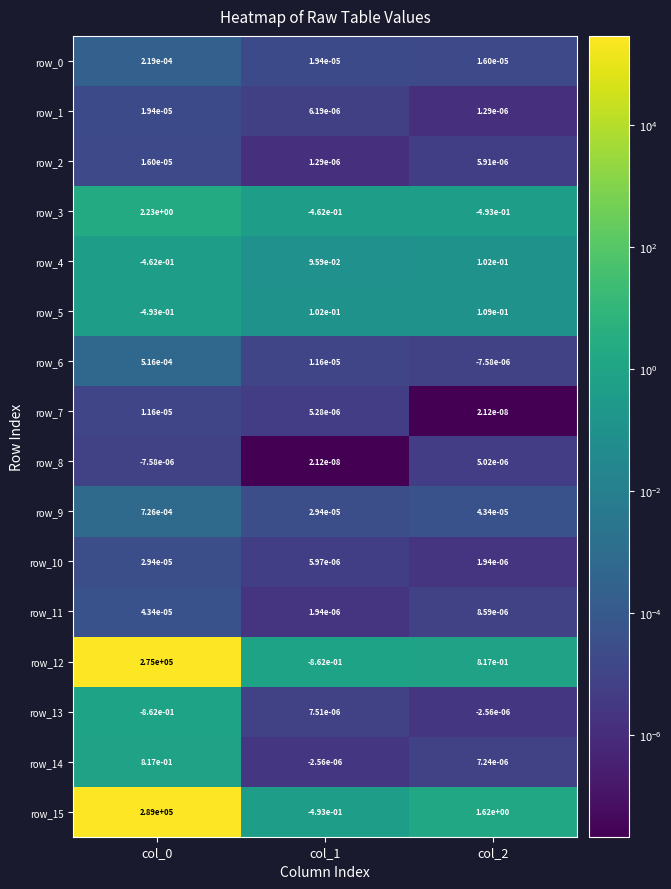

How many series are shown in this chart?

16